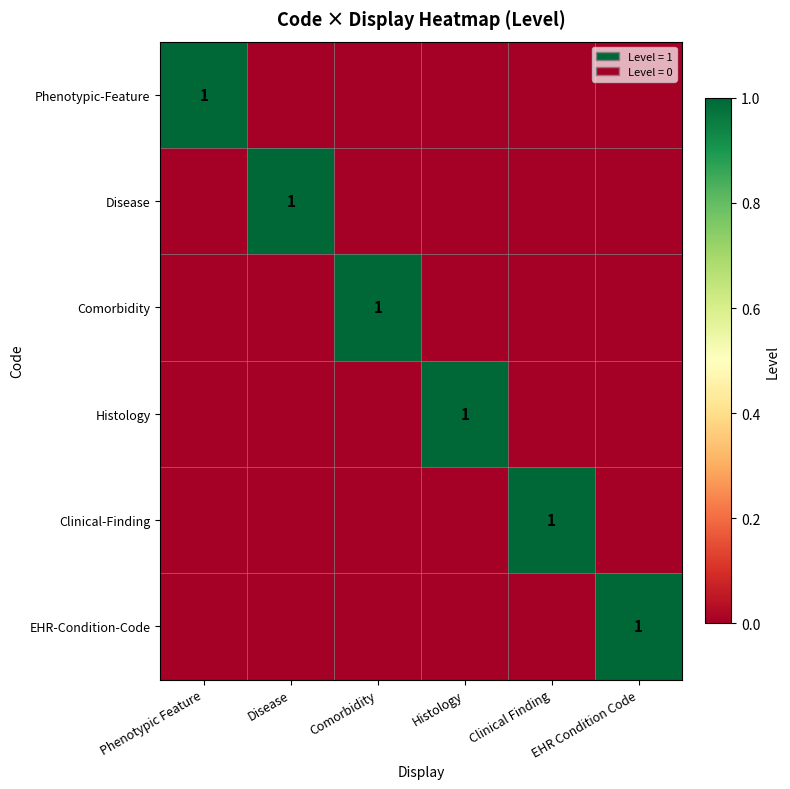

Is it true that Comorbidity equals 1 at Comorbidity?

True